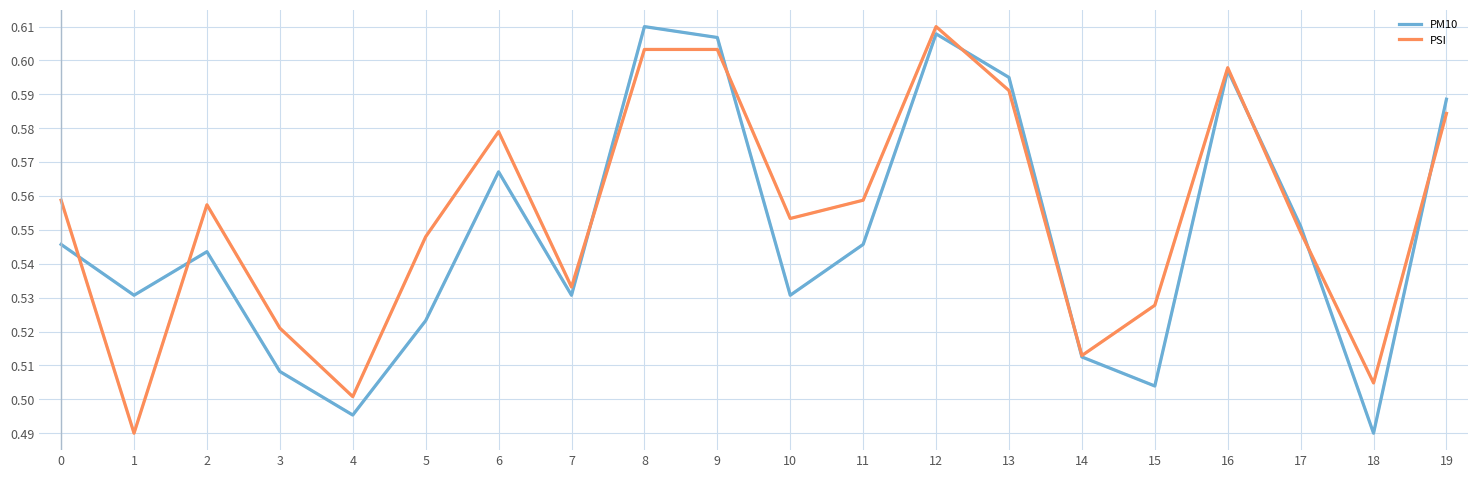

The PSI series shows 0.5 at 5. True or false?

True